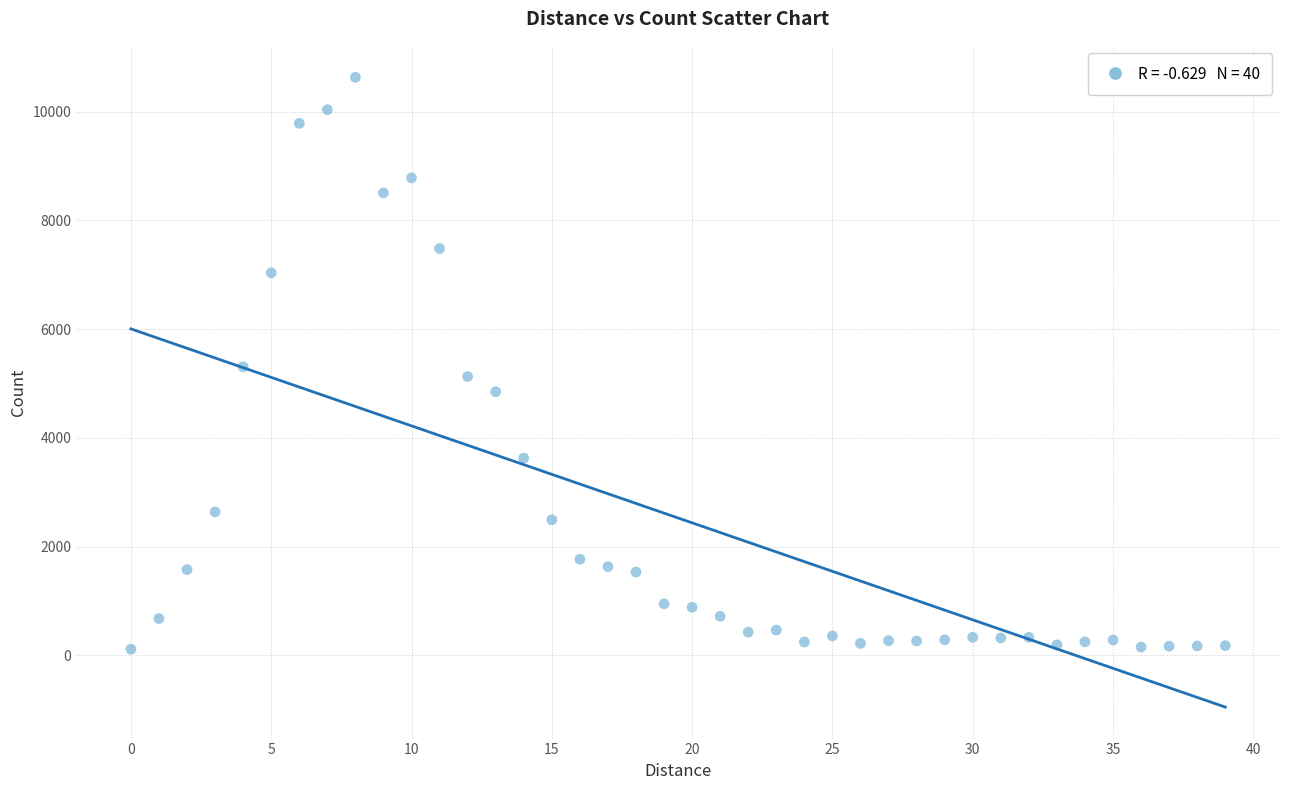

What is the range of Y values (max minus min)?

10515